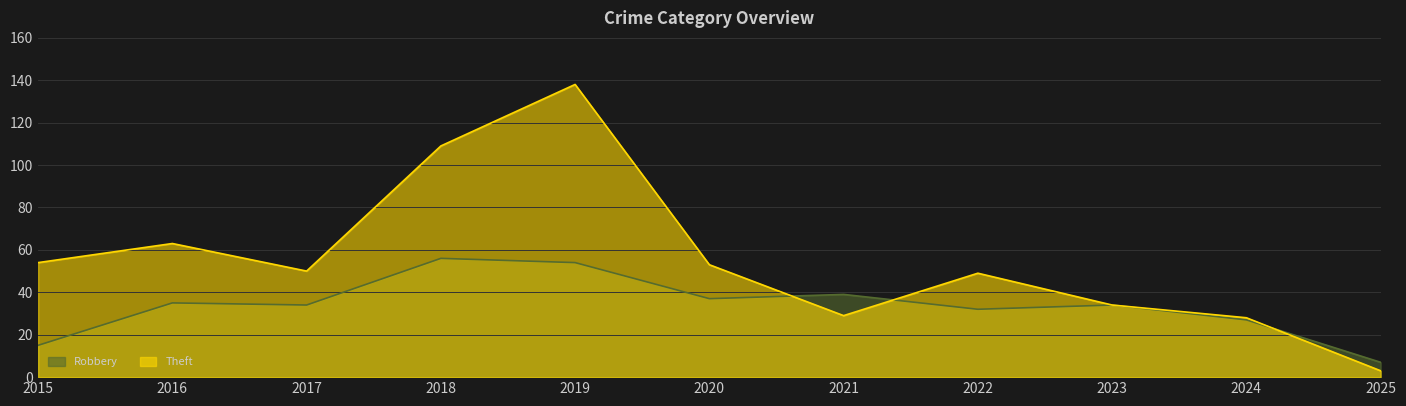

What is the total value across all series at 2024?

55